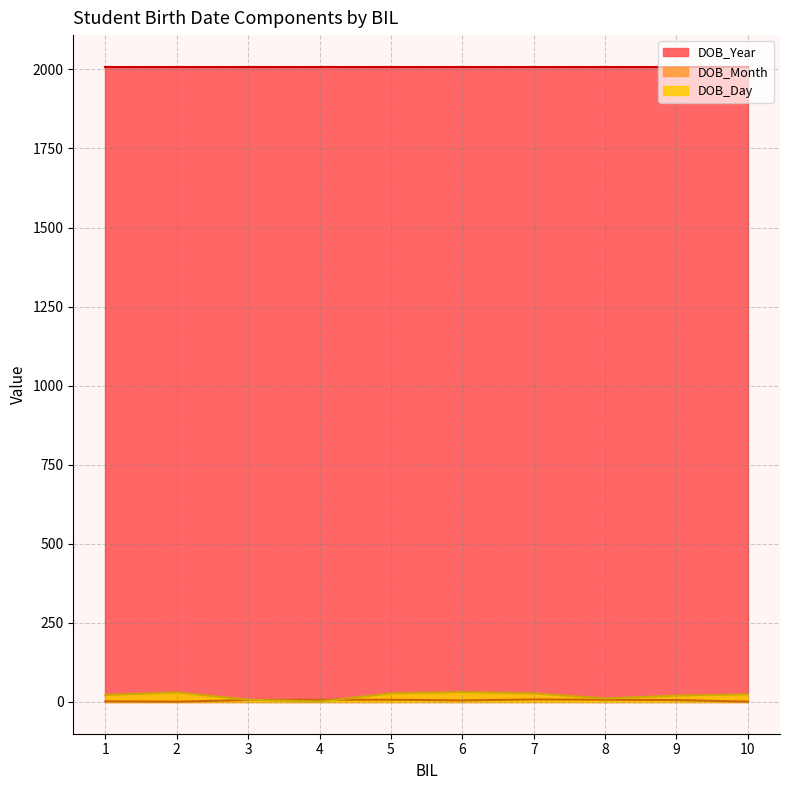

Is it true that DOB_Month equals 2 at 10?

False